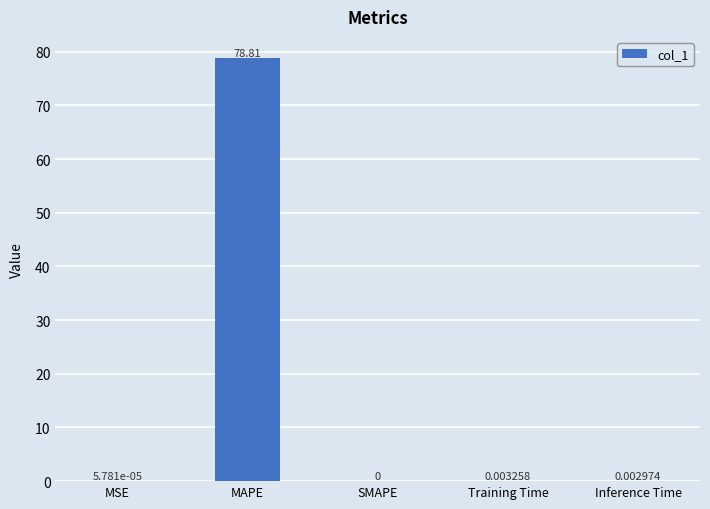

What is the sum of all values?

78.8